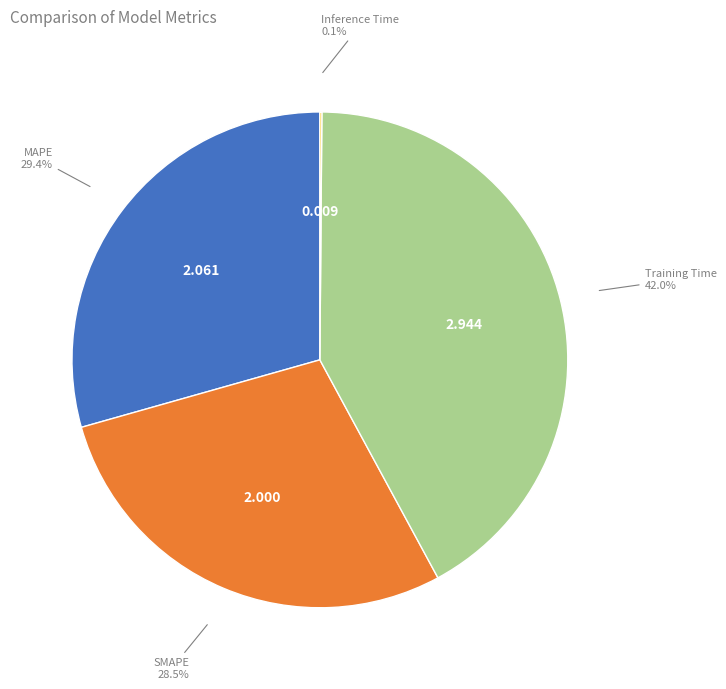

Which has a higher value, SMAPE or MAPE?

MAPE